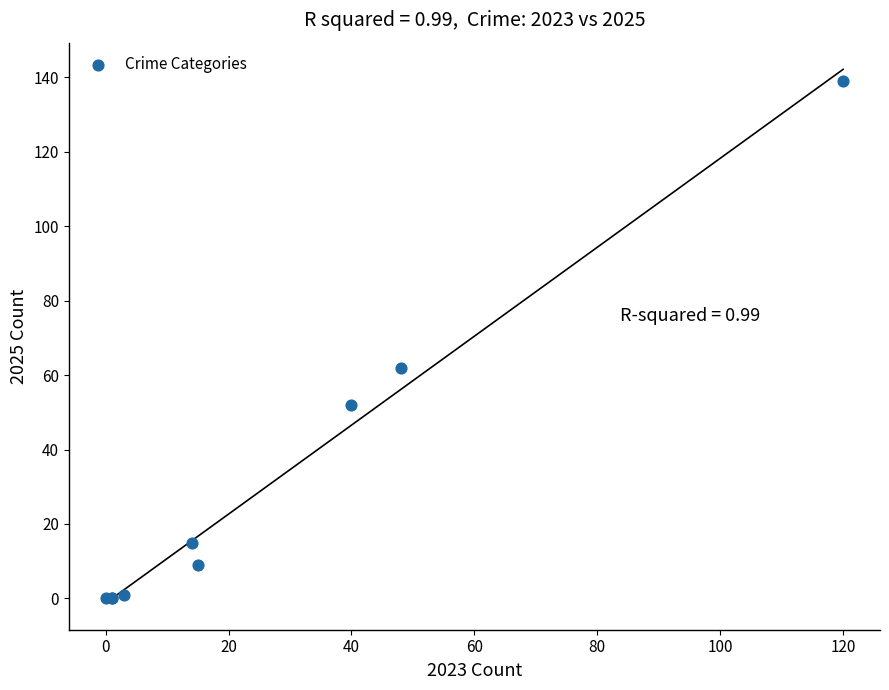

What Y value in the scatter plot is closest to 69?

62